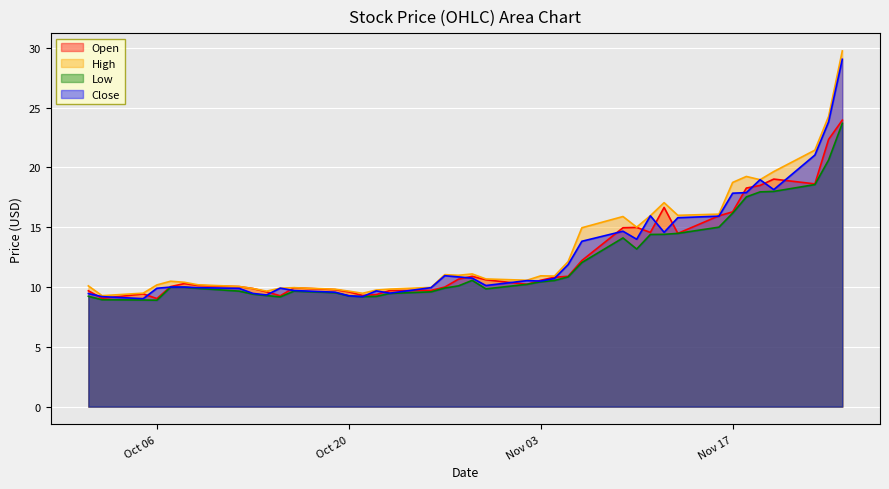

At how many categories does at least one series exceed 17?

8